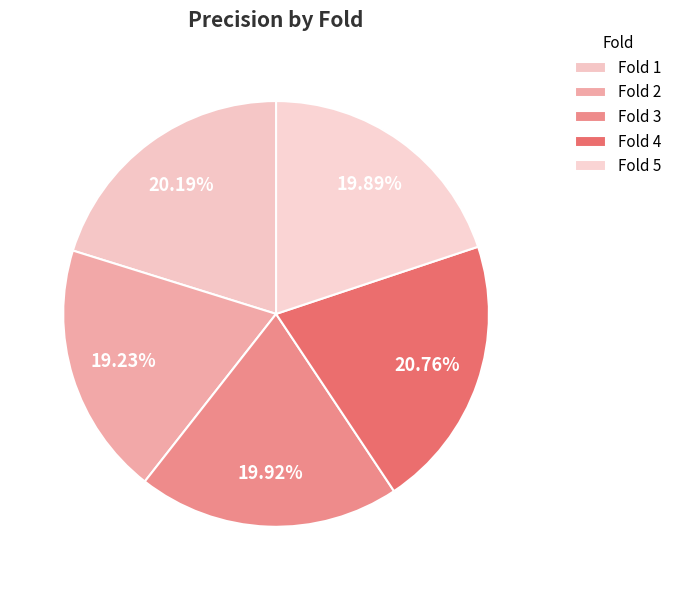

How many slices are in this pie chart?

5